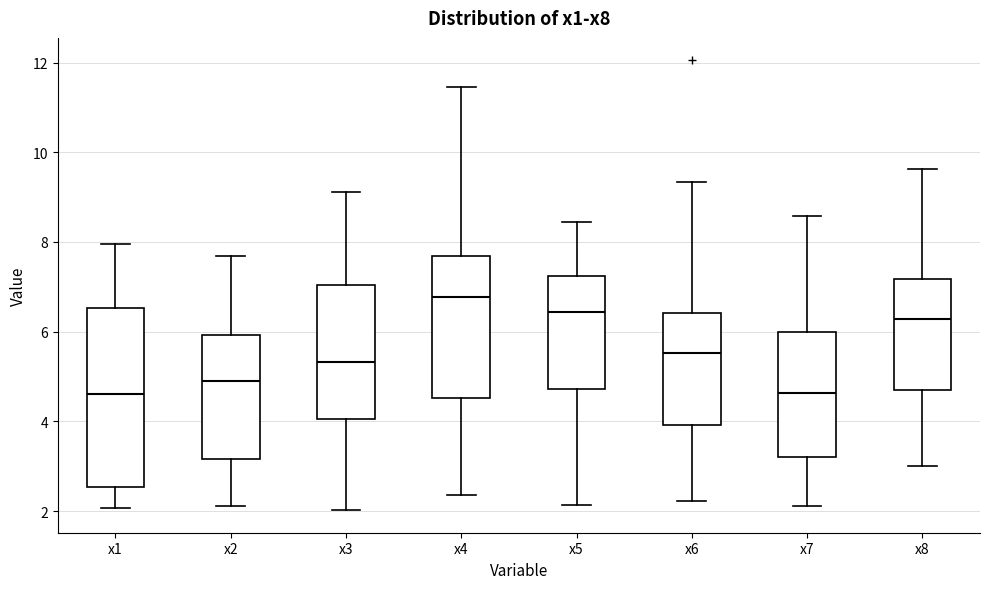

Reading left to right, read every box against the y-axis: the position of its median line, the range the box covers, and the ends of its whiskers. The values are not printed on the chart, so give them approximately, as read against the axis.

x1: median 4.6, box 2.6 to 6.6, whiskers 2.0 to 8.0
x2: median 4.8, box 3.2 to 6.0, whiskers 2.2 to 7.6
x3: median 5.4, box 4.0 to 7.0, whiskers 2.0 to 9.2
x4: median 6.8, box 4.6 to 7.6, whiskers 2.4 to 11.4
x5: median 6.4, box 4.8 to 7.2, whiskers 2.2 to 8.4
x6: median 5.6, box 4.0 to 6.4, whiskers 2.2 to 9.4
x7: median 4.6, box 3.2 to 6.0, whiskers 2.2 to 8.6
x8: median 6.2, box 4.8 to 7.2, whiskers 3.0 to 9.6